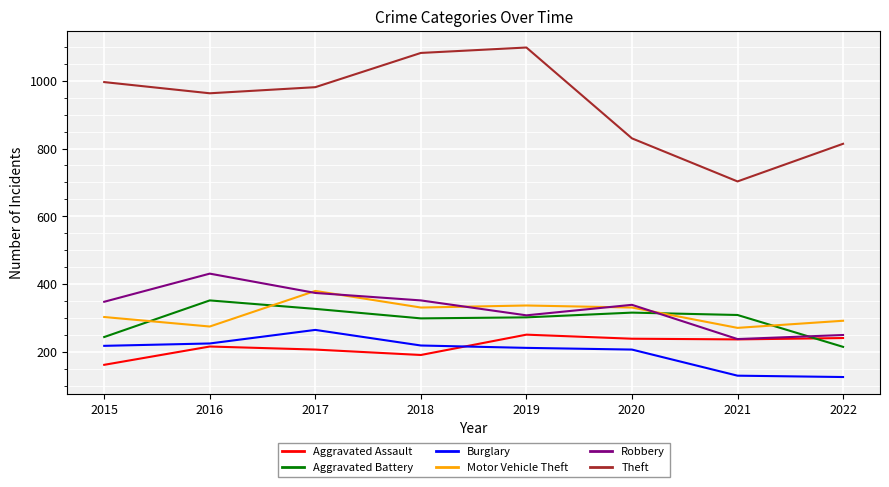

Between 2017 and 2022, which series saw the biggest shift?

Theft